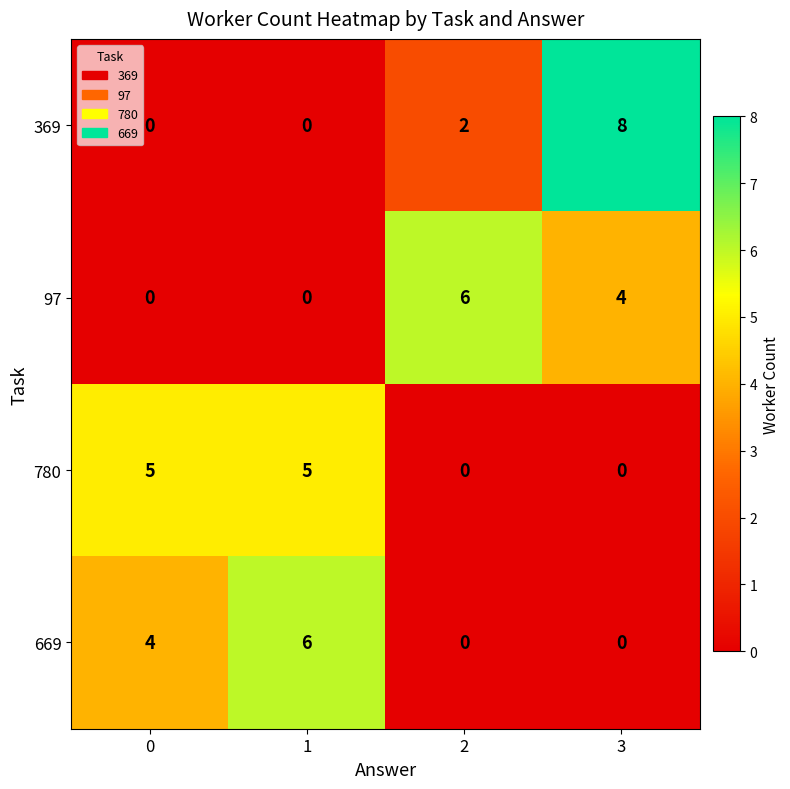

The value of 97 at 0 is 3. True or false?

False